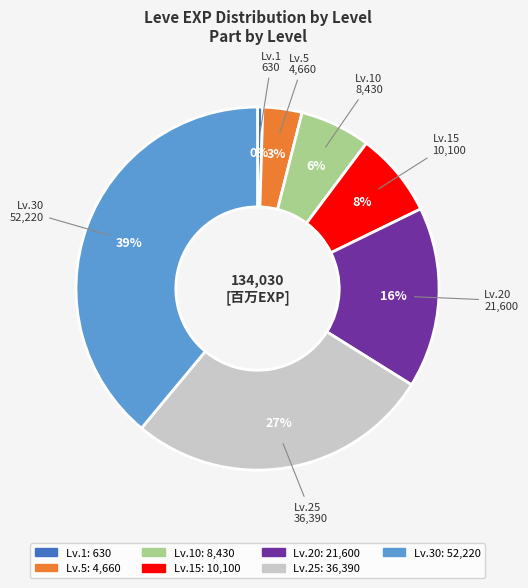

Which has a higher value, Lv.20 or Lv.5?

Lv.20